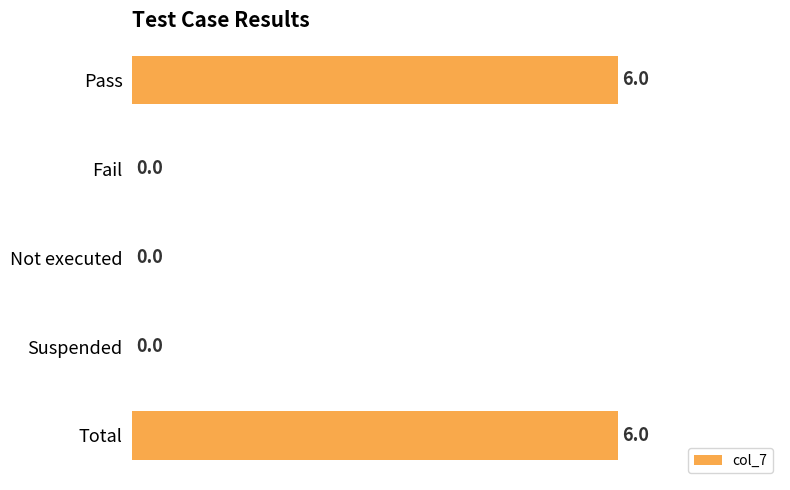

What is the greatest value displayed?

6